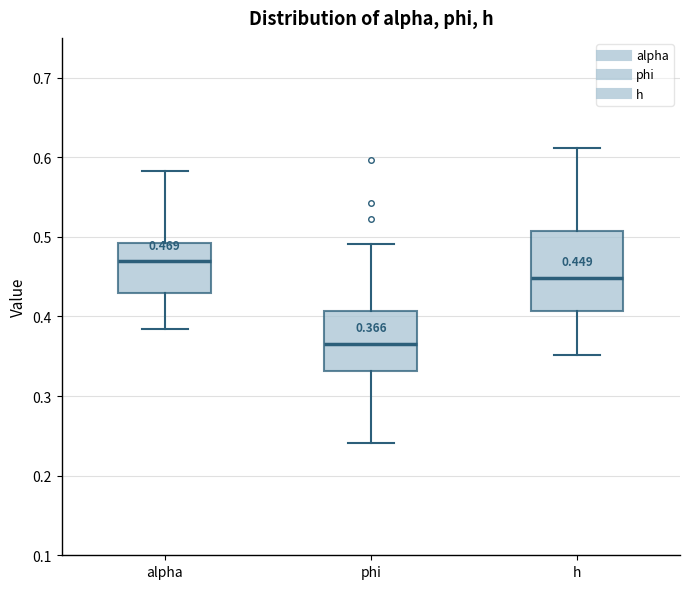

Comparing the boxes themselves (not the whiskers), which one is the tallest?

h